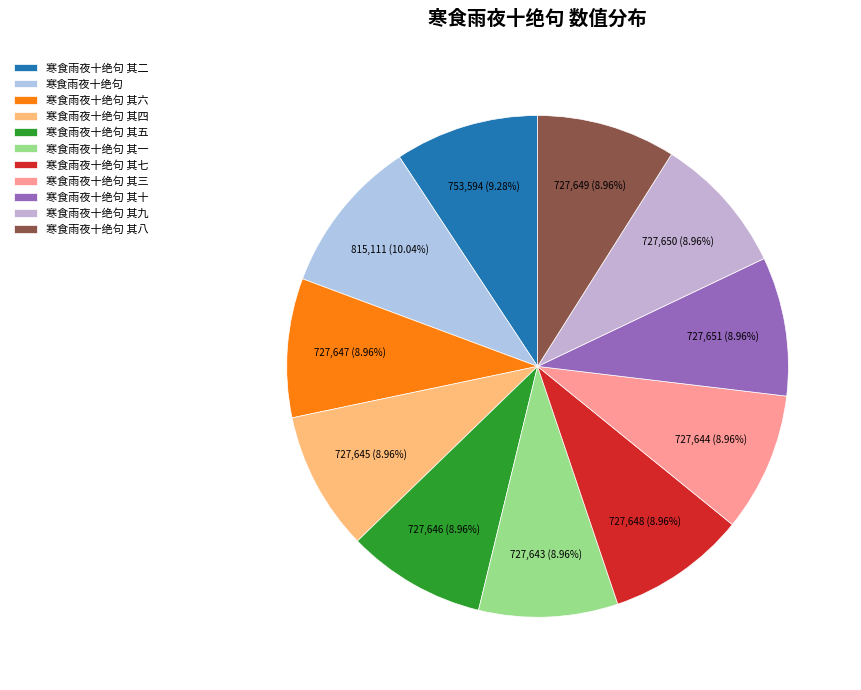

The 寒食雨夜十绝句 其十 slice represents 9% of the pie. True or false?

True